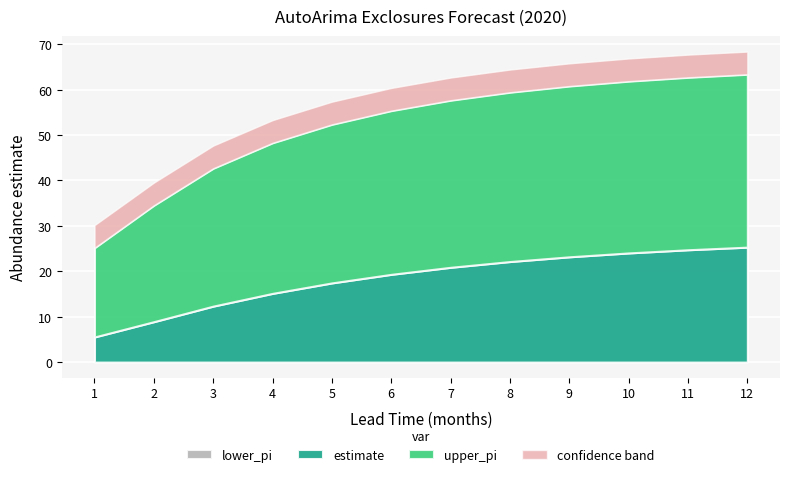

True or false: lower_pi and upper_pi cross at least once.

False